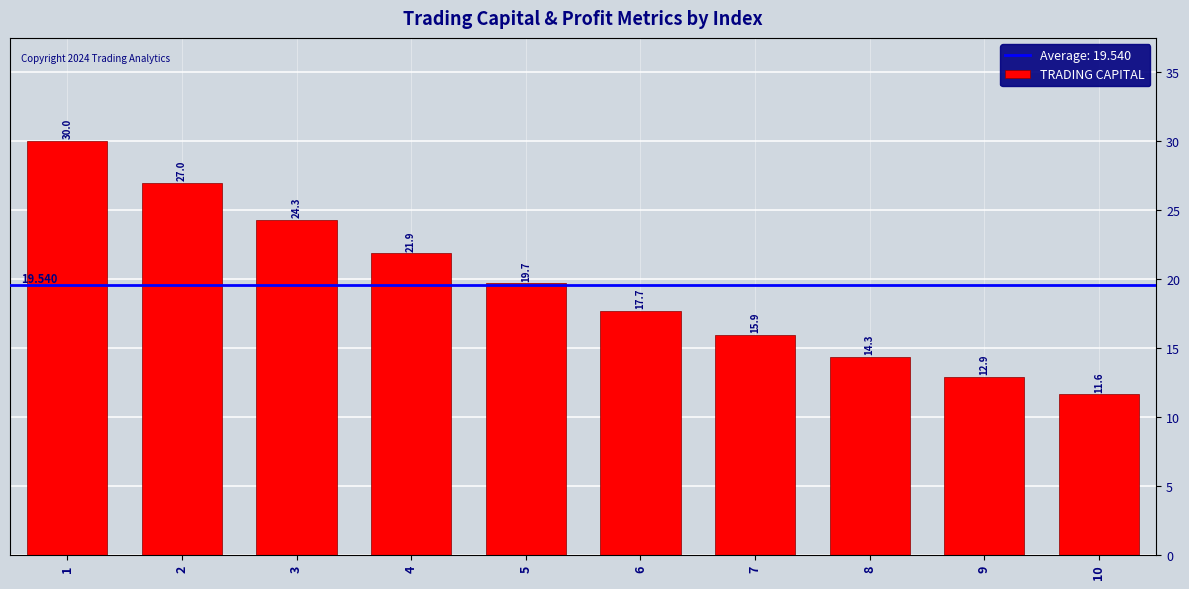

What is the average value?

19.5